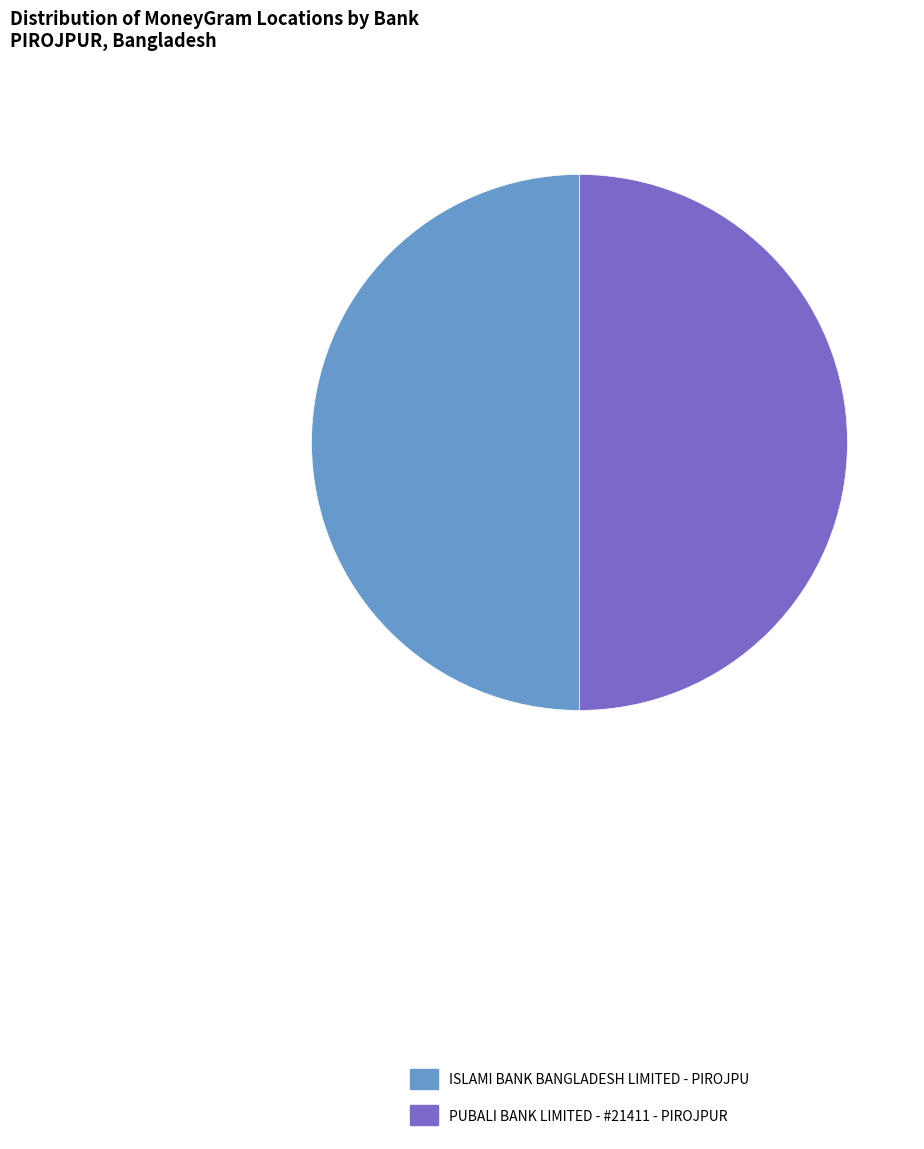

Combined, do PUBALI BANK LIMITED - #21411 - PIROJPUR and ISLAMI BANK BANGLADESH LIMITED - PIROJPU account for over 50%?

Yes